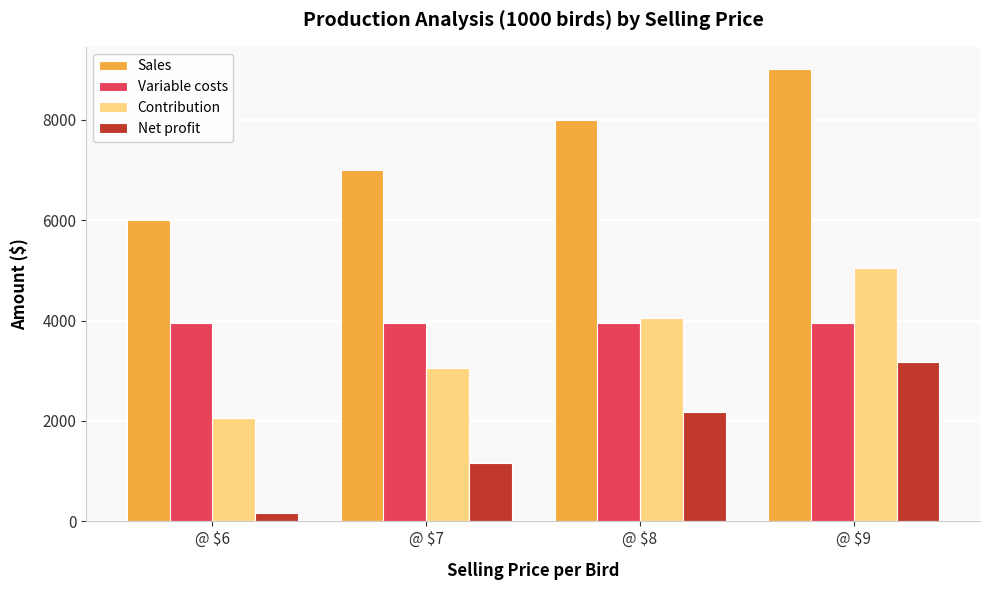

What is the value of the Variable costs bar at the 3rd from the left?

3948.4